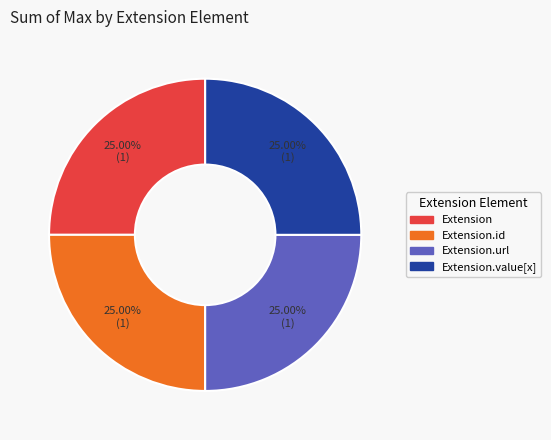

Is there any slice that represents more than half of the pie?

No